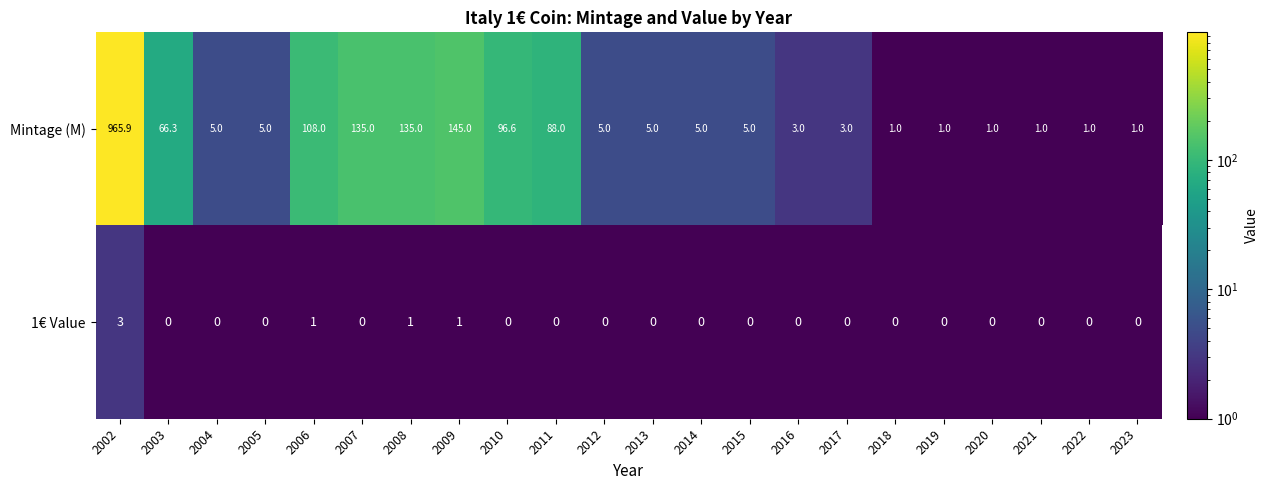

Which series has the widest spread of values?

Mintage (M)